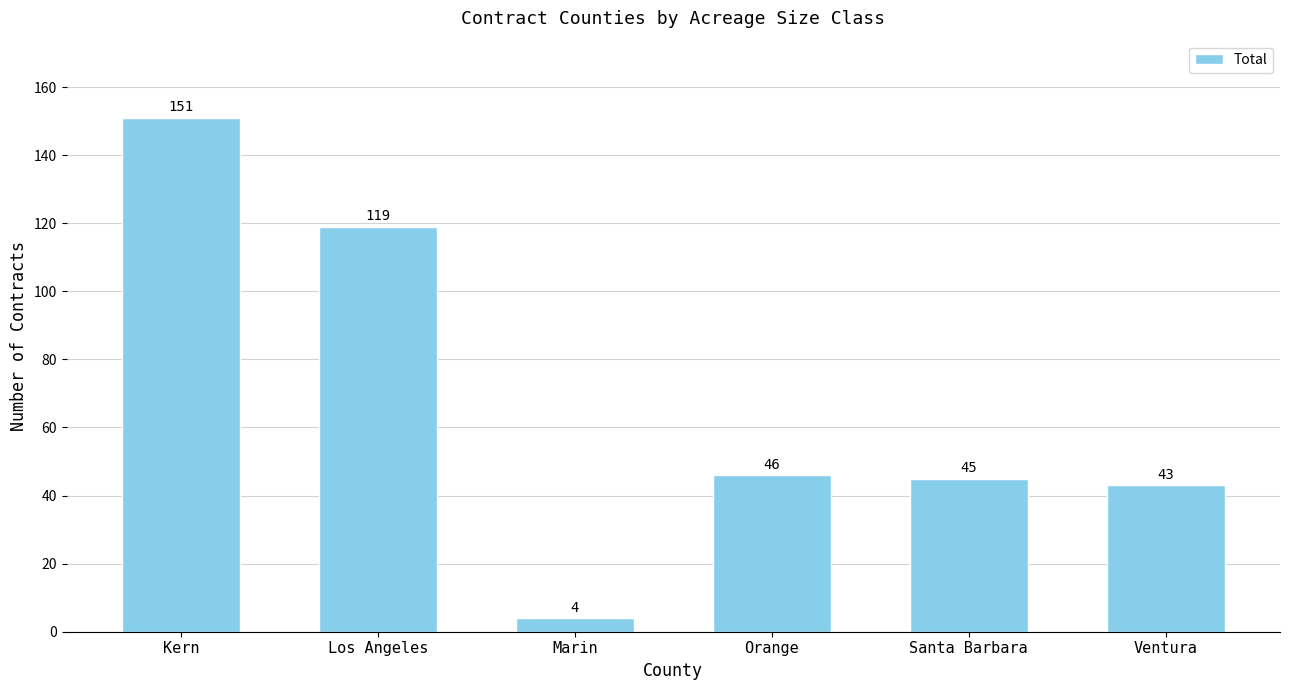

Rank the categories by value from lowest to highest.

Marin, Ventura, Santa Barbara, Orange, Los Angeles, Kern